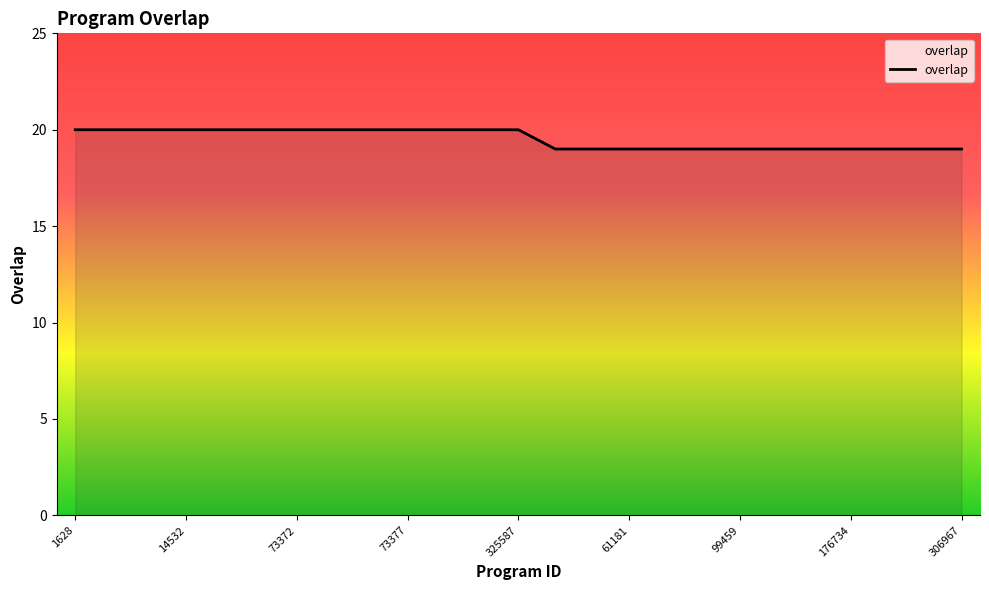

What is the minimum value shown in the chart?

19